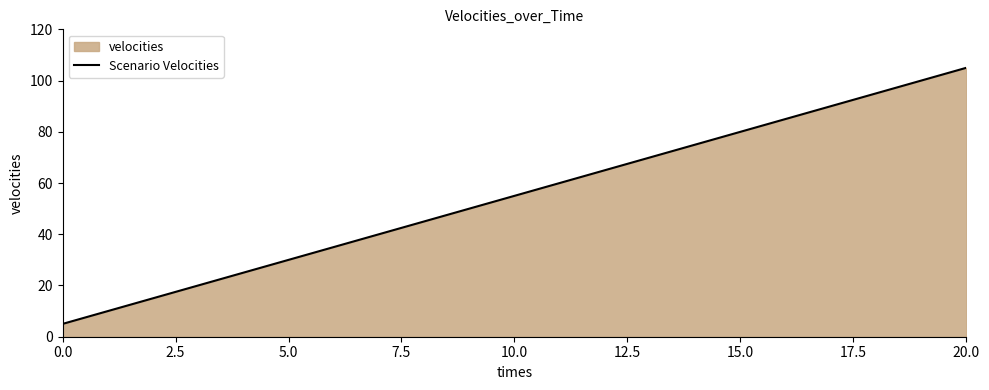

What is the sum of all values?

1155